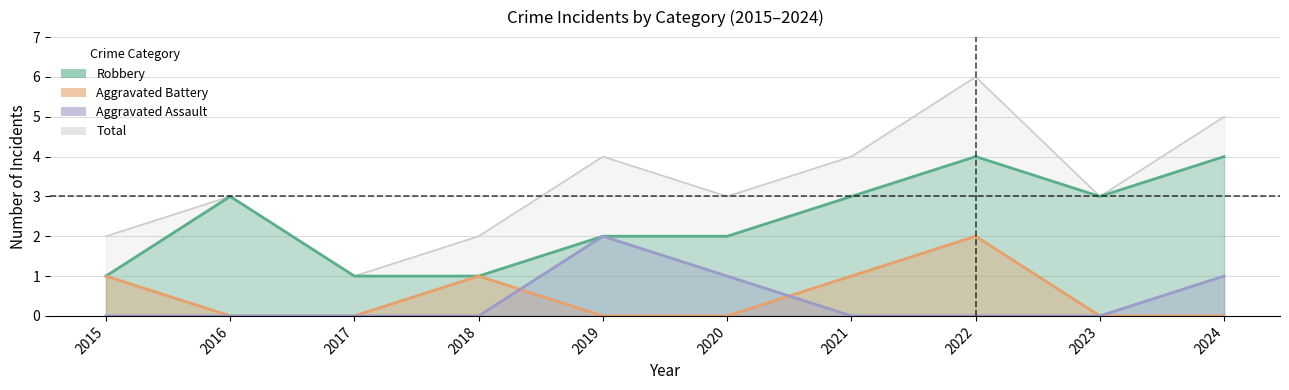

At how many categories does at least one series exceed 5?

1